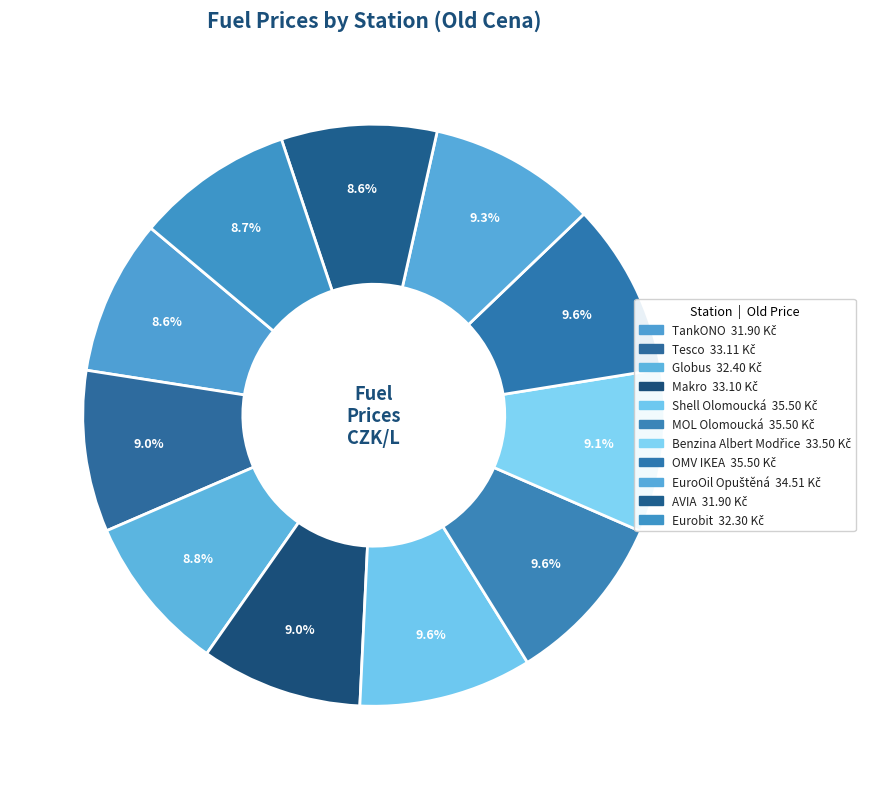

Is OMV IKEA the majority of the pie?

No